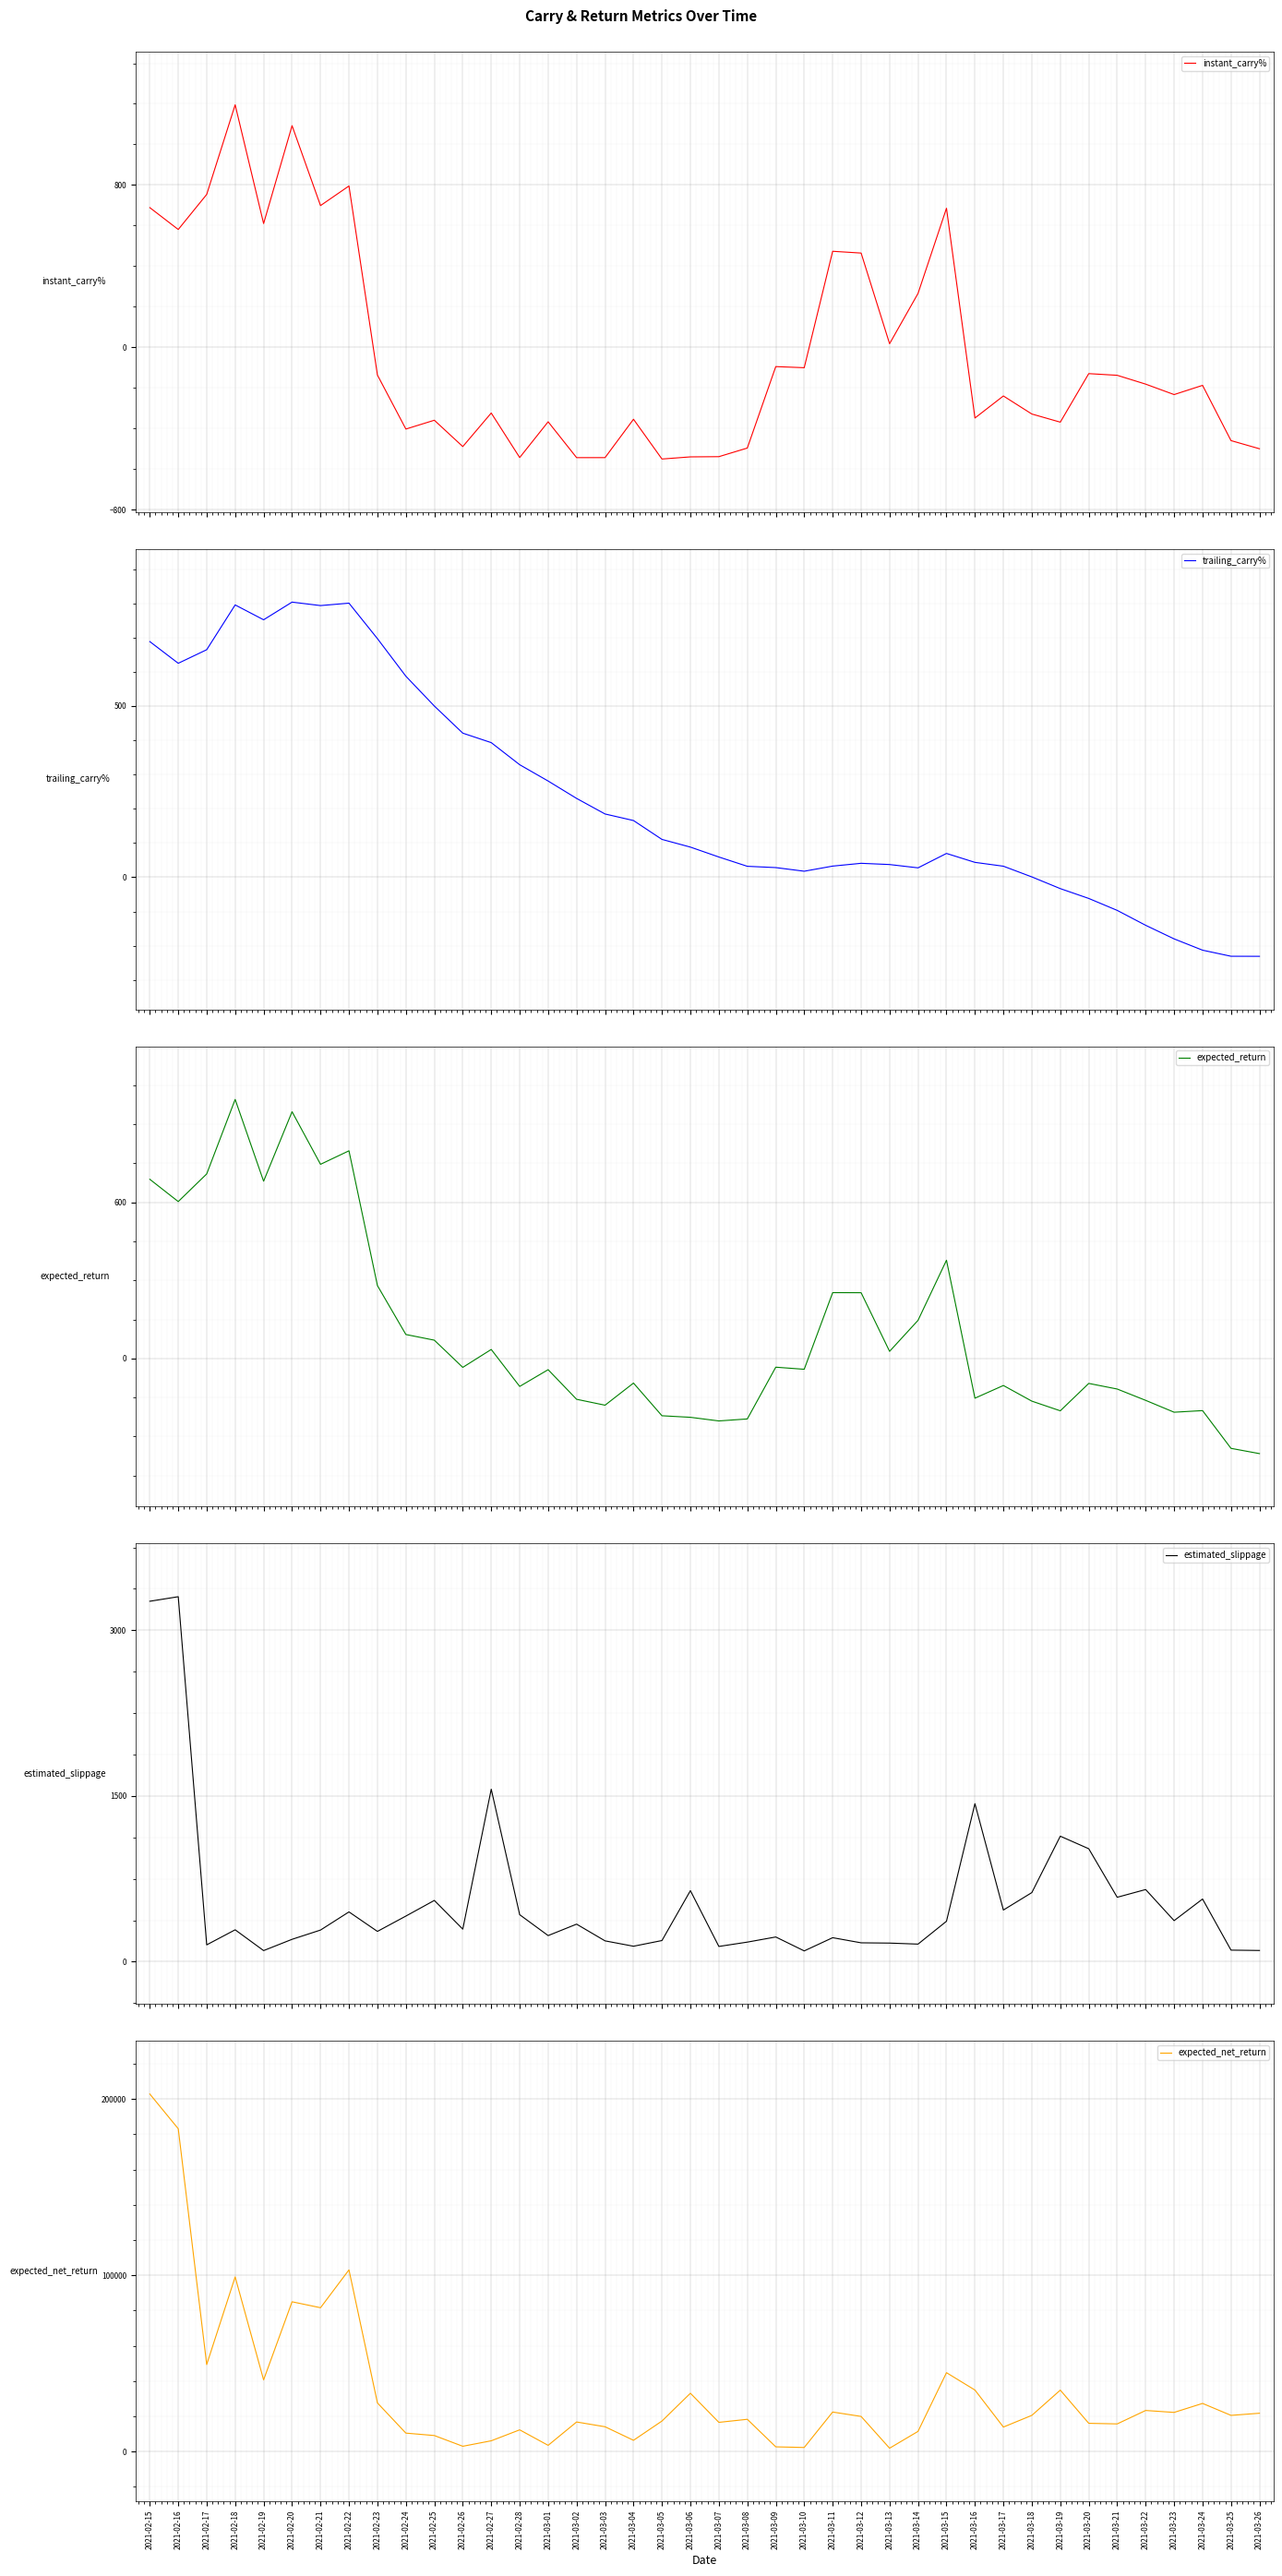

List the series in order of their peak value, highest first.

expected_net_return, estimated_slippage, instant_carry%, expected_return, trailing_carry%